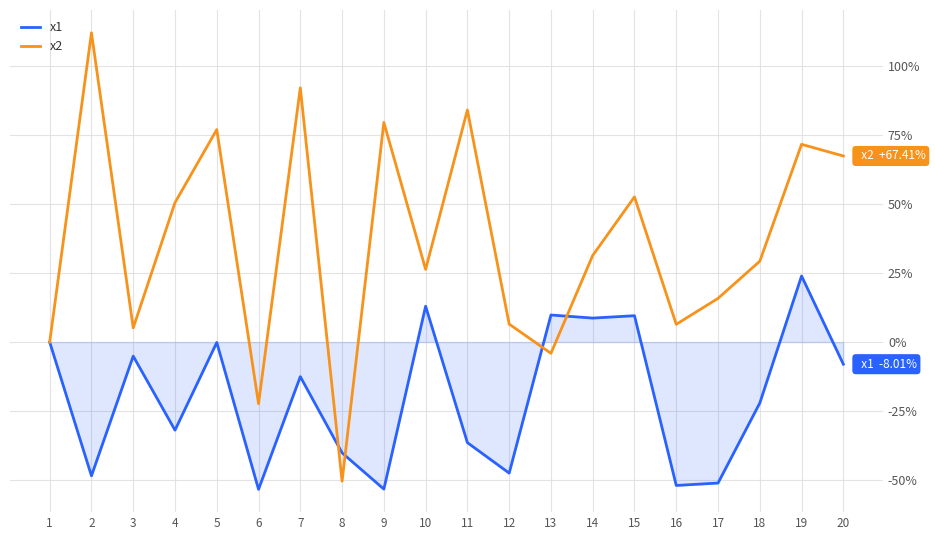

True or false: x2 and x1 intersect in this chart.

True